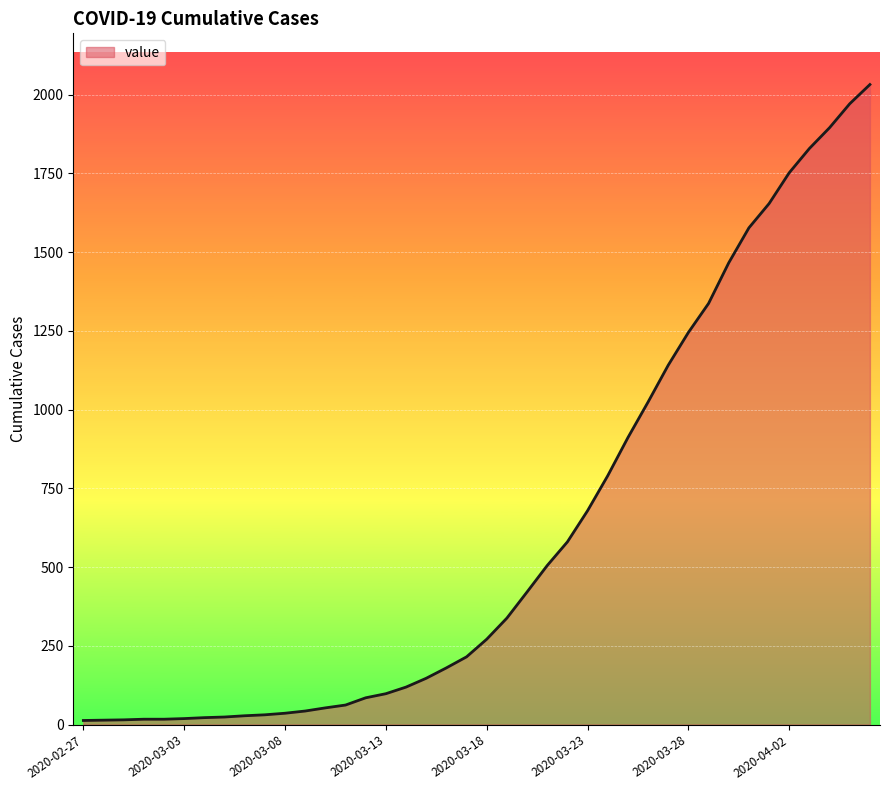

What is the maximum value shown in the chart?

2032